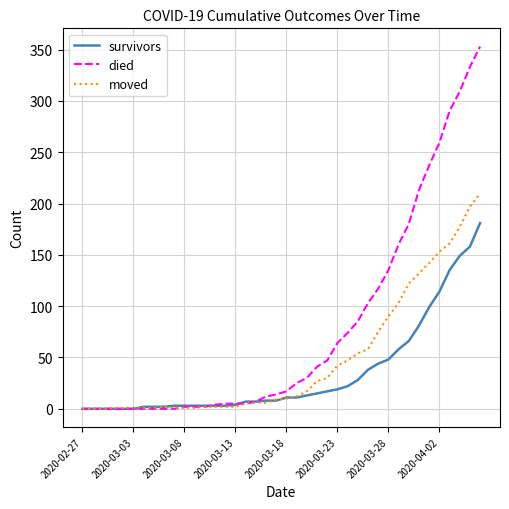

Rank the series by their maximum value, from highest to lowest.

died, moved, survivors